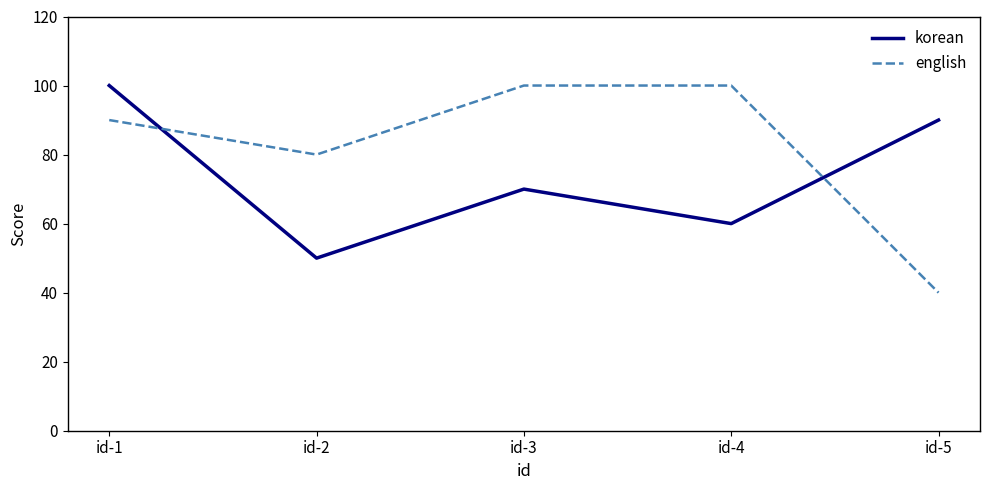

How many times do english and korean cross each other?

2